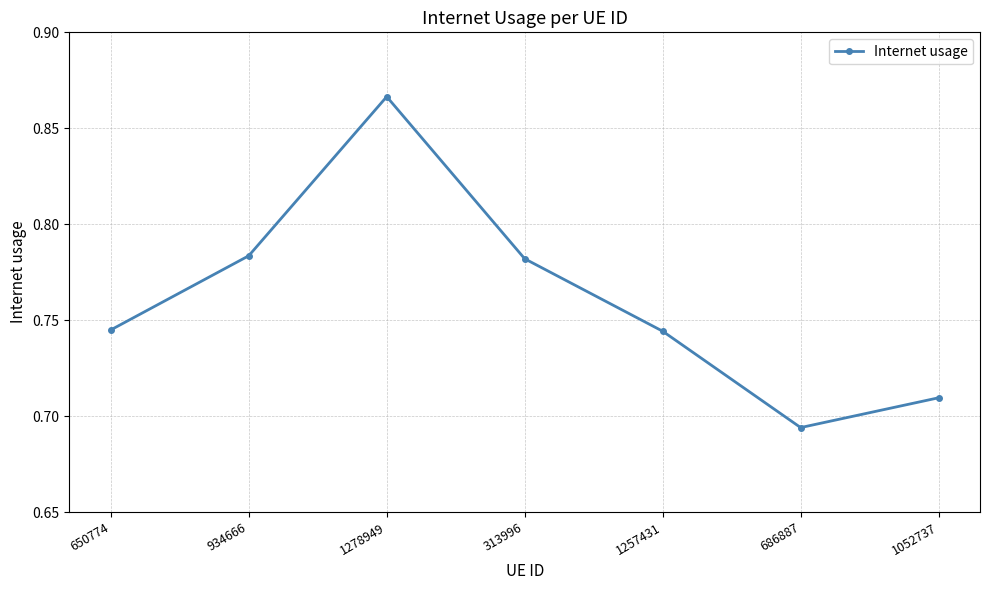

Where is the first local maximum?

1278949